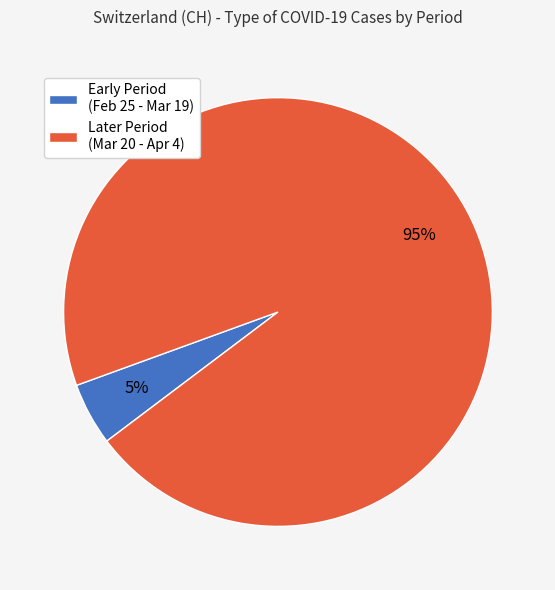

To the nearest percent, what is the average slice percentage?

50%